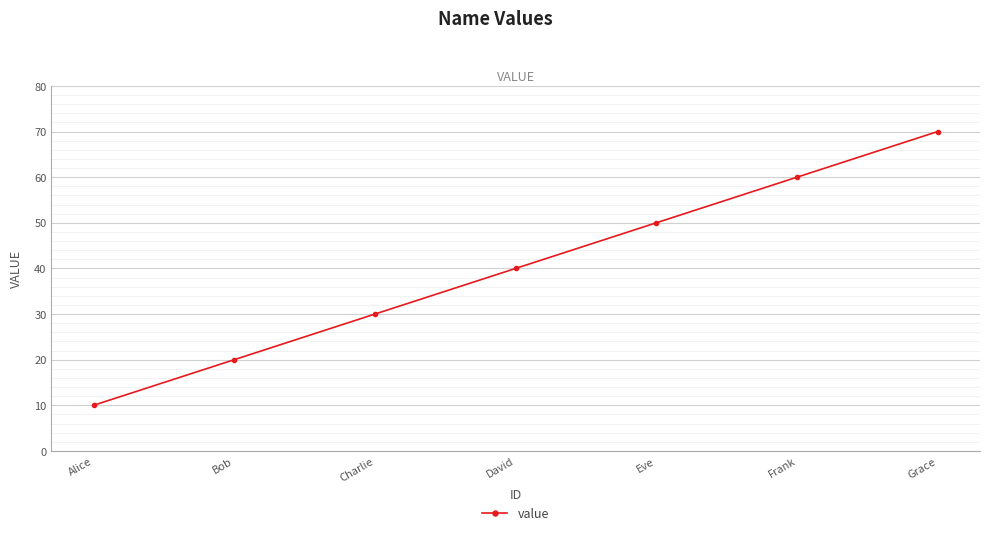

Between Frank and Charlie, which is larger?

Frank